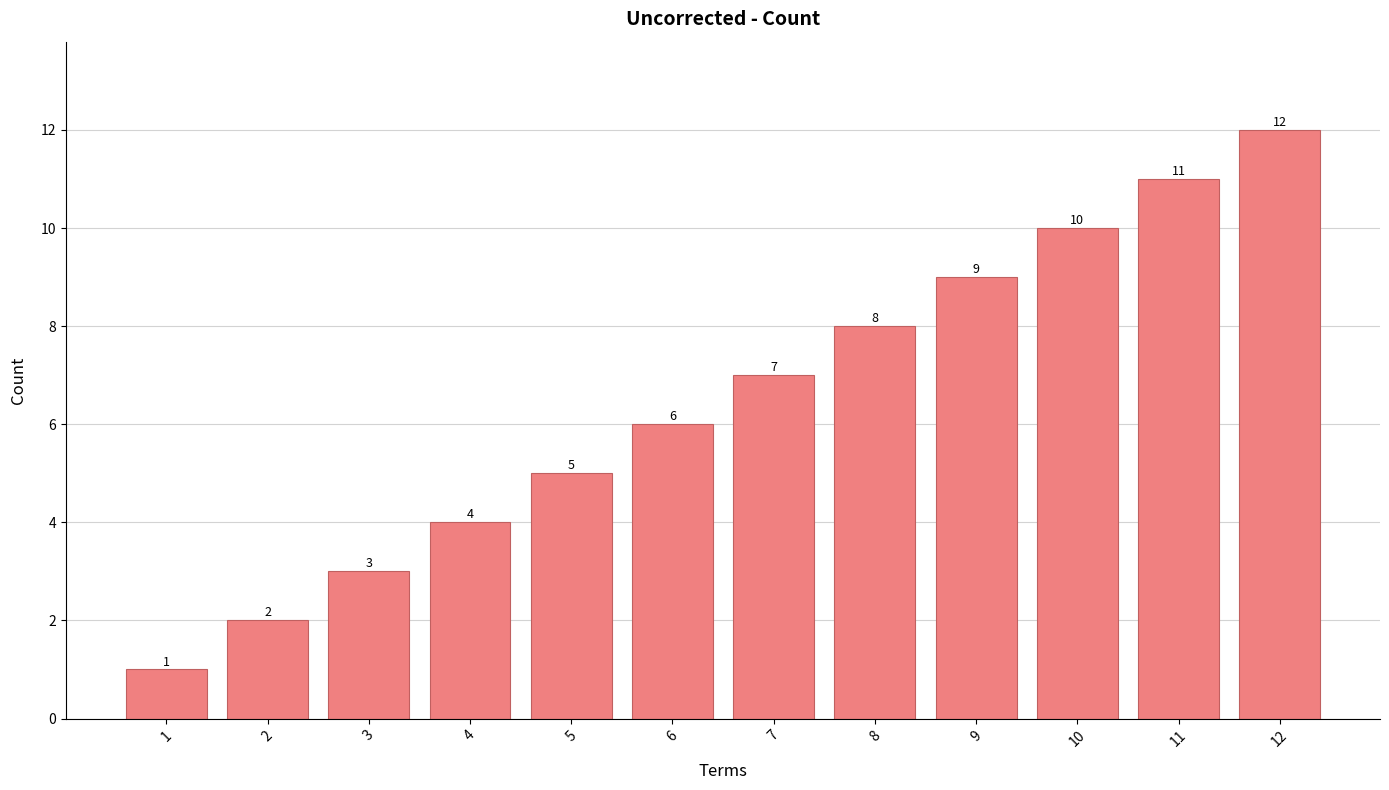

What is the value of the 11th bar from the left?

11